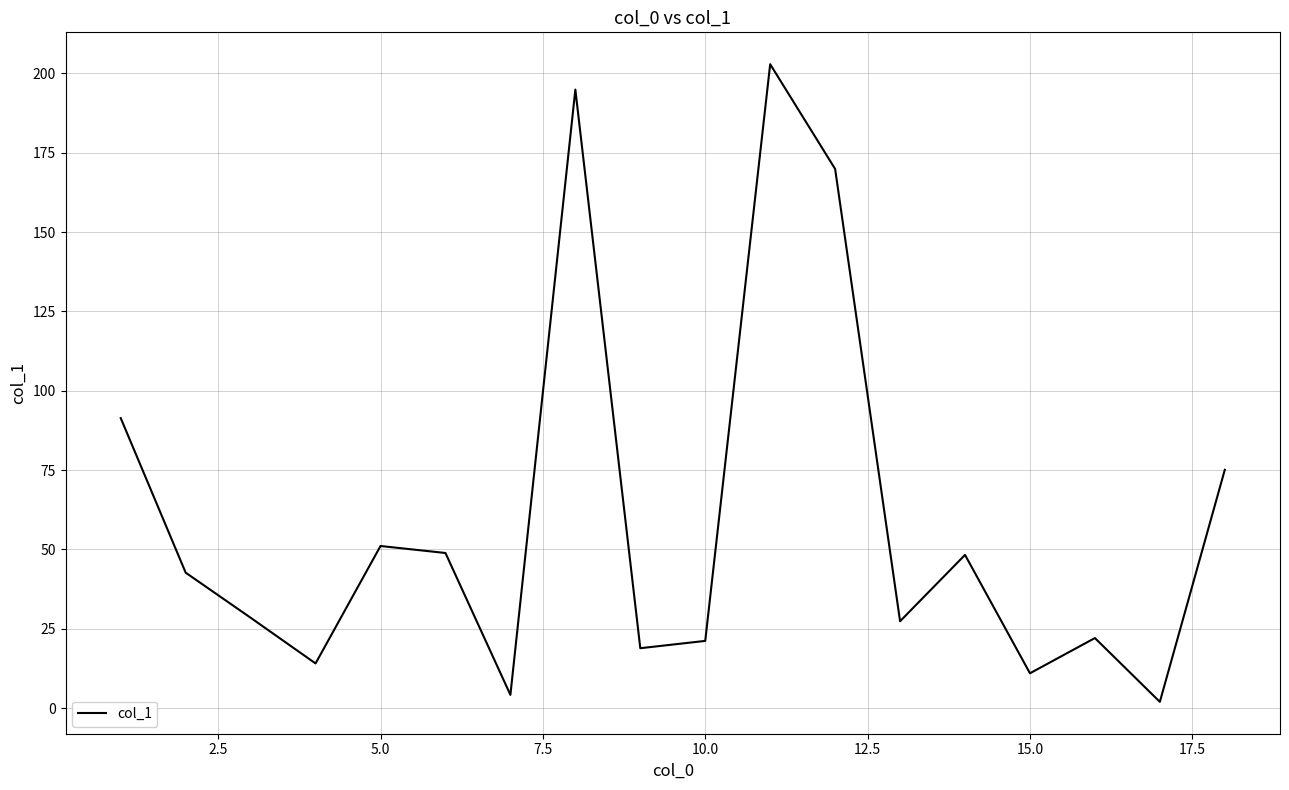

What is the greatest value displayed?

202.9